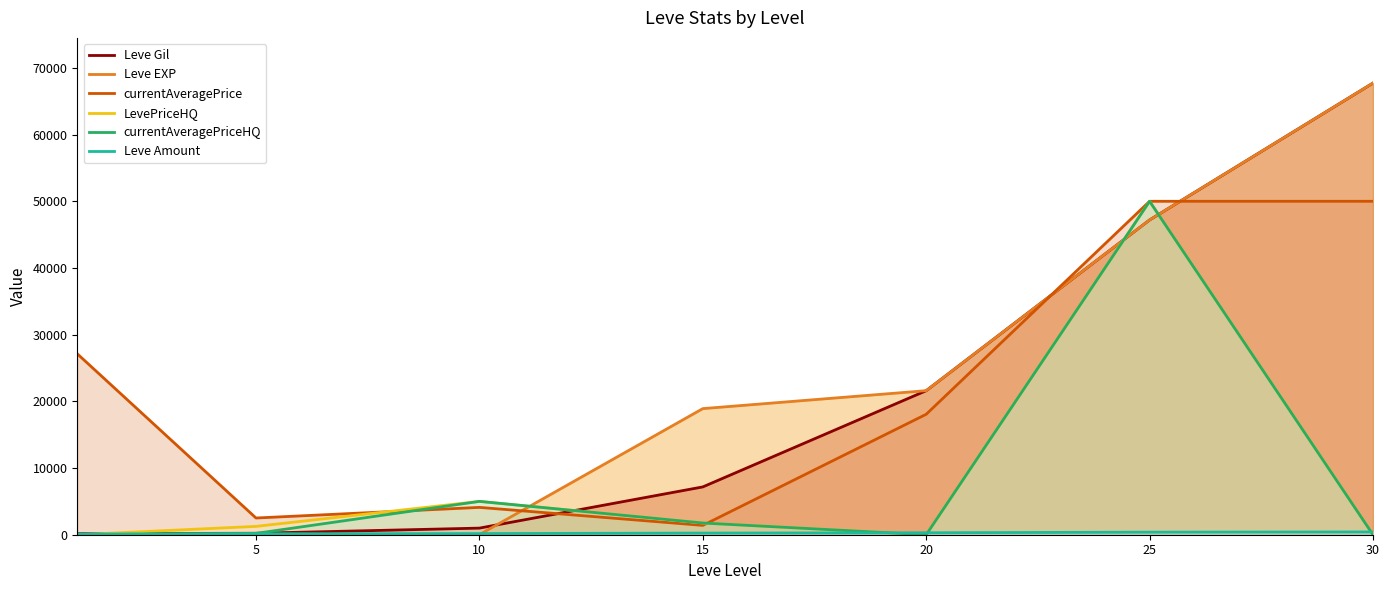

Is the value of currentAveragePriceHQ at 25 greater than the value of Leve EXP at 15?

Yes